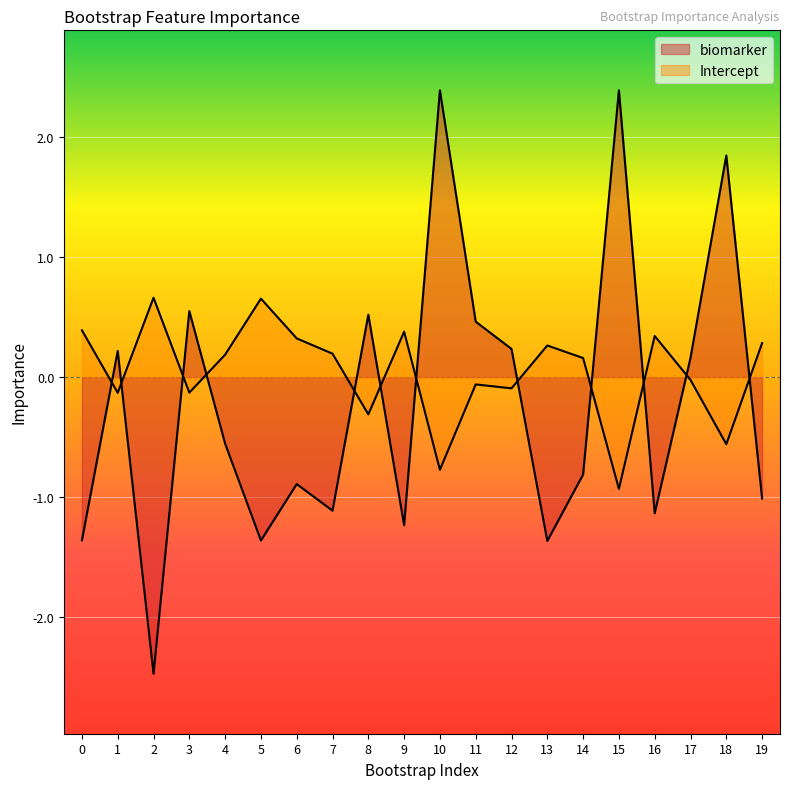

At how many categories does at least one series exceed 0?

20